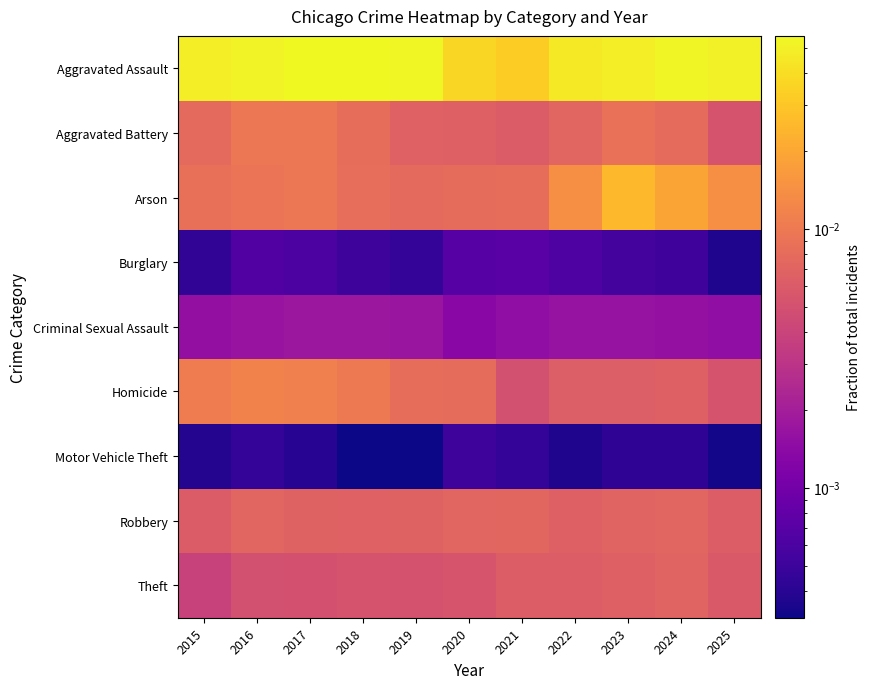

Count the number of categories in the chart.

11